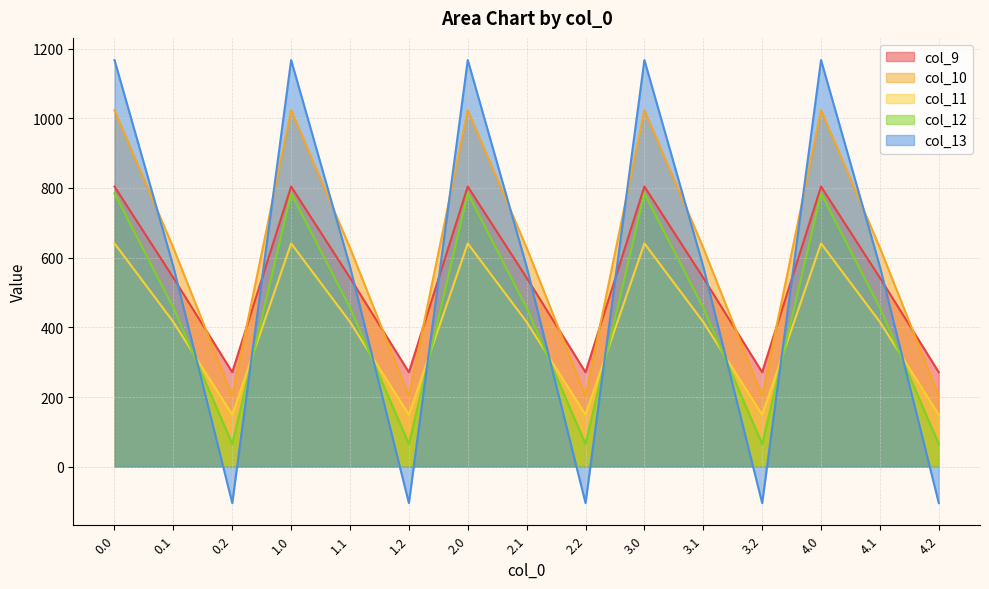

What is the difference between the second highest and minimum values in the col_10 series?

820.6